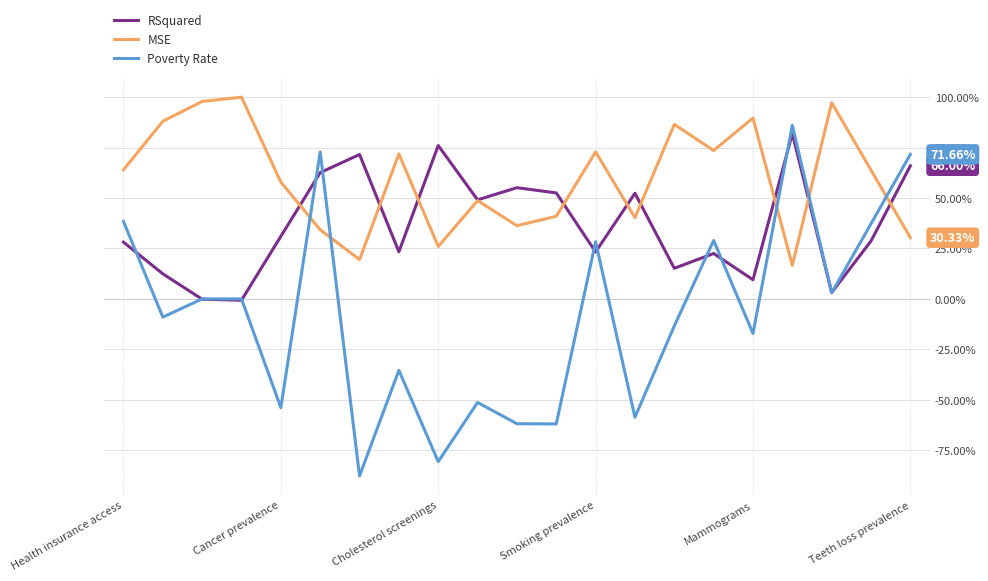

What is the value of the RSquared point at the 15th from the left?

0.2